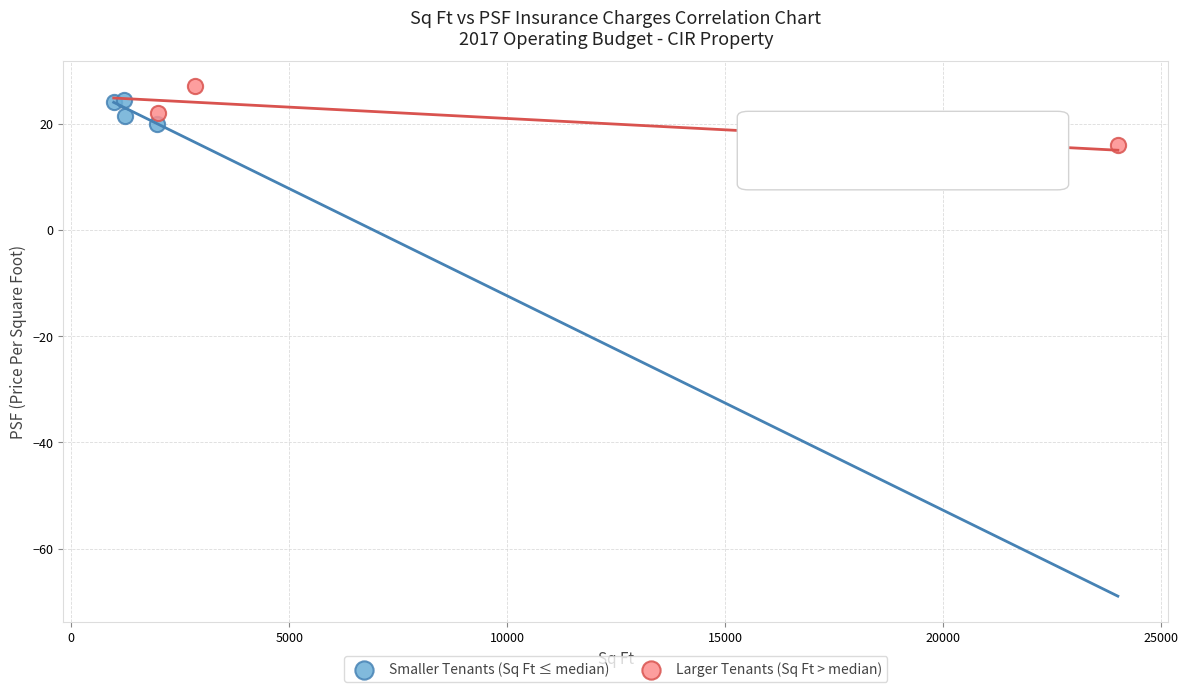

Which series has the largest Y range (max minus min)?

Larger Tenants (Sq Ft > median)